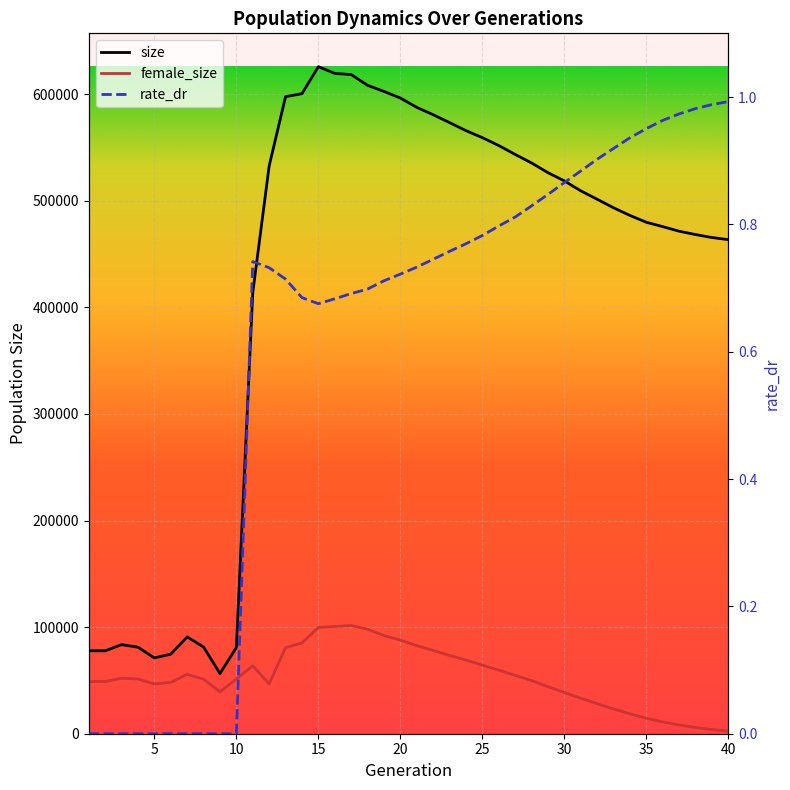

True or false: rate_dr has a value of 0.5 at 40.

False